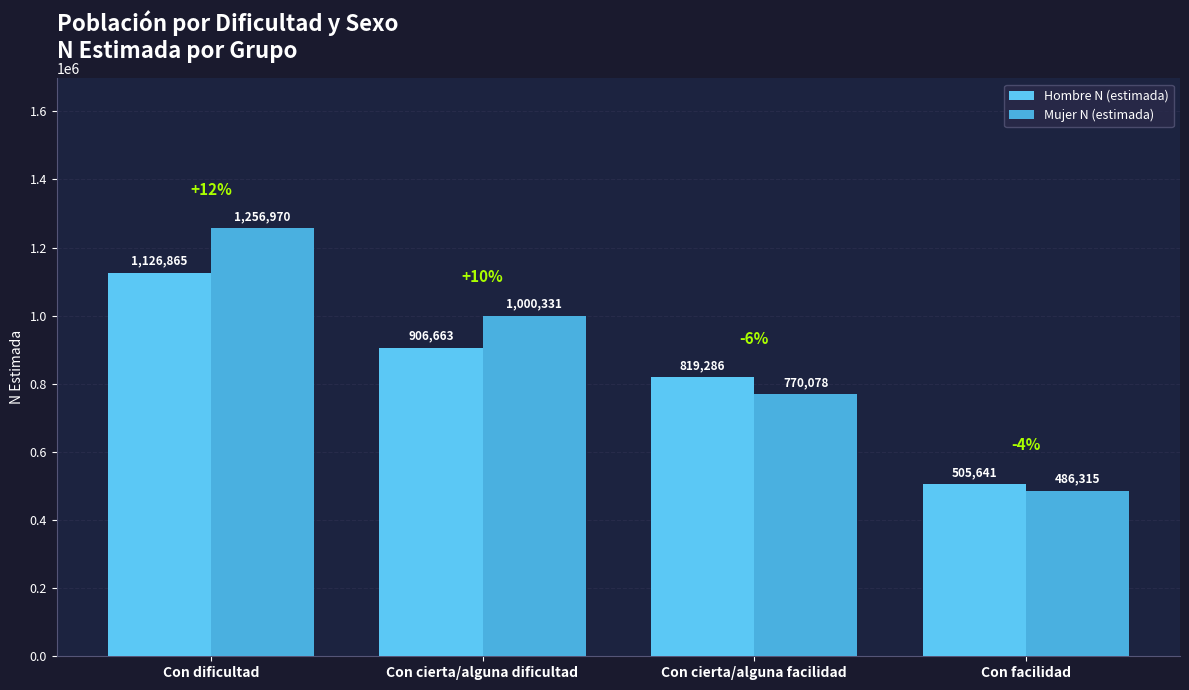

Reading right to left, transcribe all the data shown in this chart.

Hombre N (estimada): 505641	819286	906663	1126865
Mujer N (estimada): 486315	770078	1000331	1256970